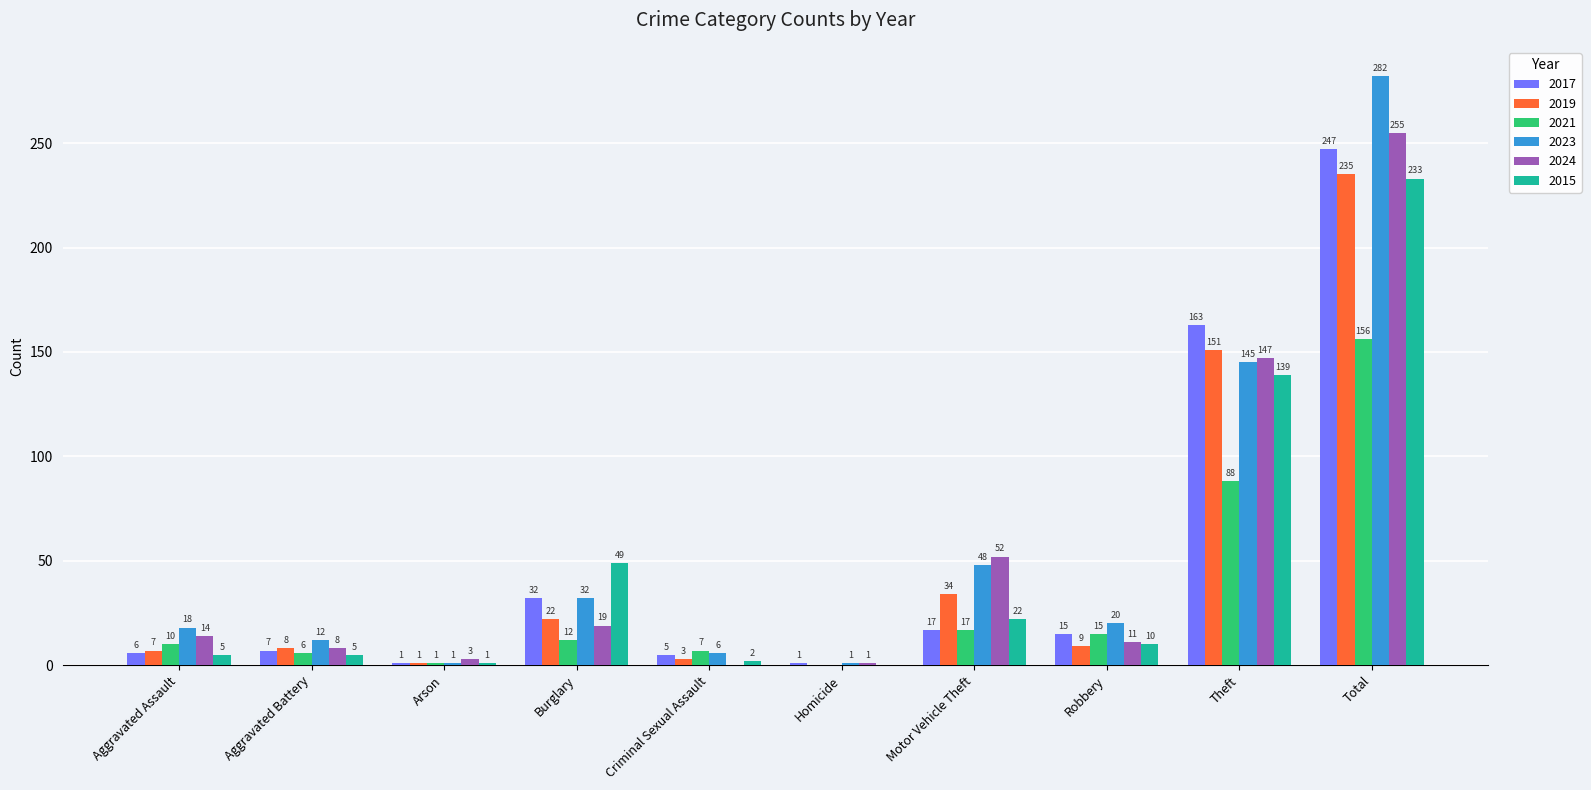

Between Aggravated Assault and Criminal Sexual Assault, which series saw the biggest shift?

2024